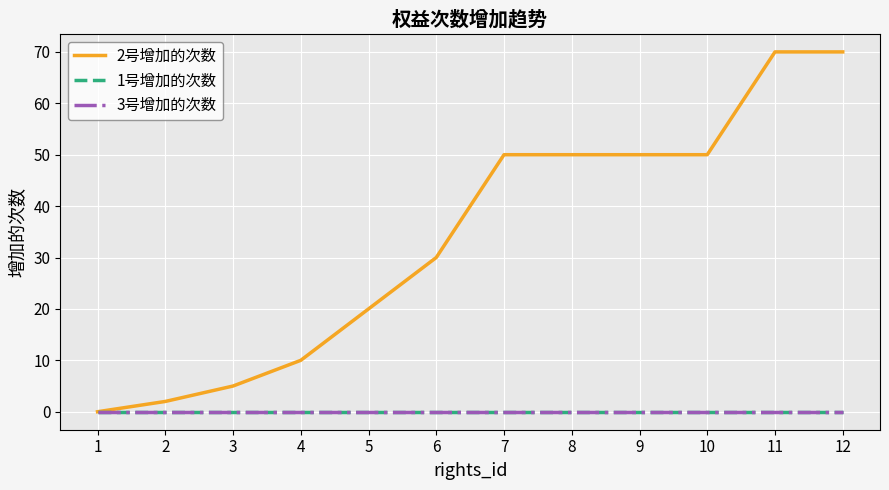

Reading left to right, extract all data points from this chart.

2号增加的次数: 0	2	5	10	20	30	50	50	50	50	70	70
1号增加的次数: 0	0	0	0	0	0	0	0	0	0	0	0
3号增加的次数: 0	0	0	0	0	0	0	0	0	0	0	0